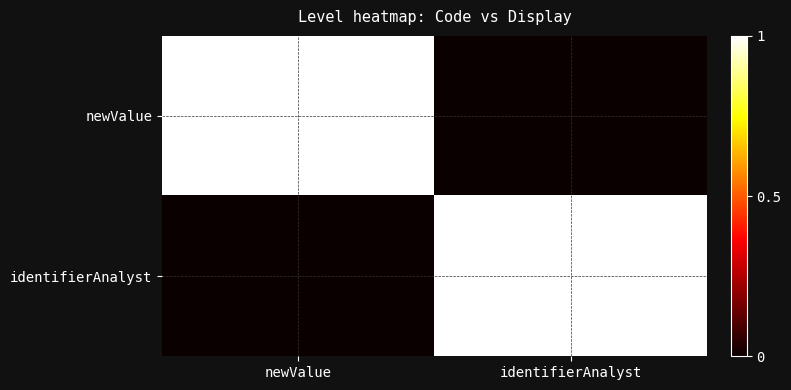

How many series are shown in this chart?

2